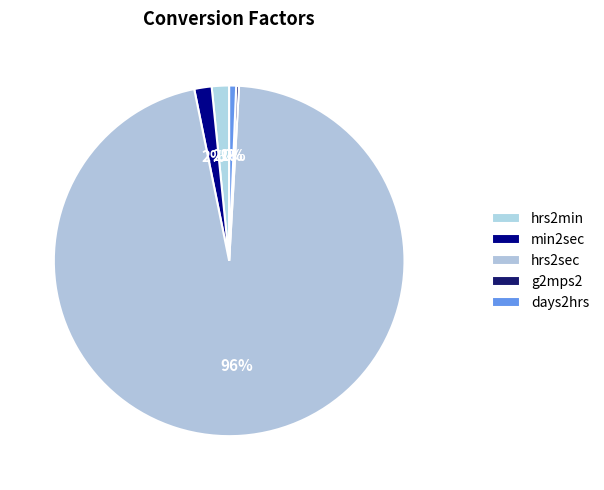

What is the total percentage of hrs2min and hrs2sec?

97.5%